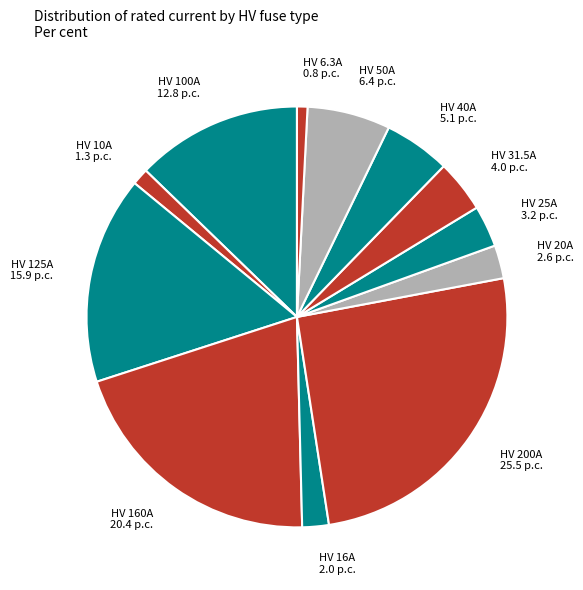

True or false: HV 31.5A accounts for 4% of the total.

True